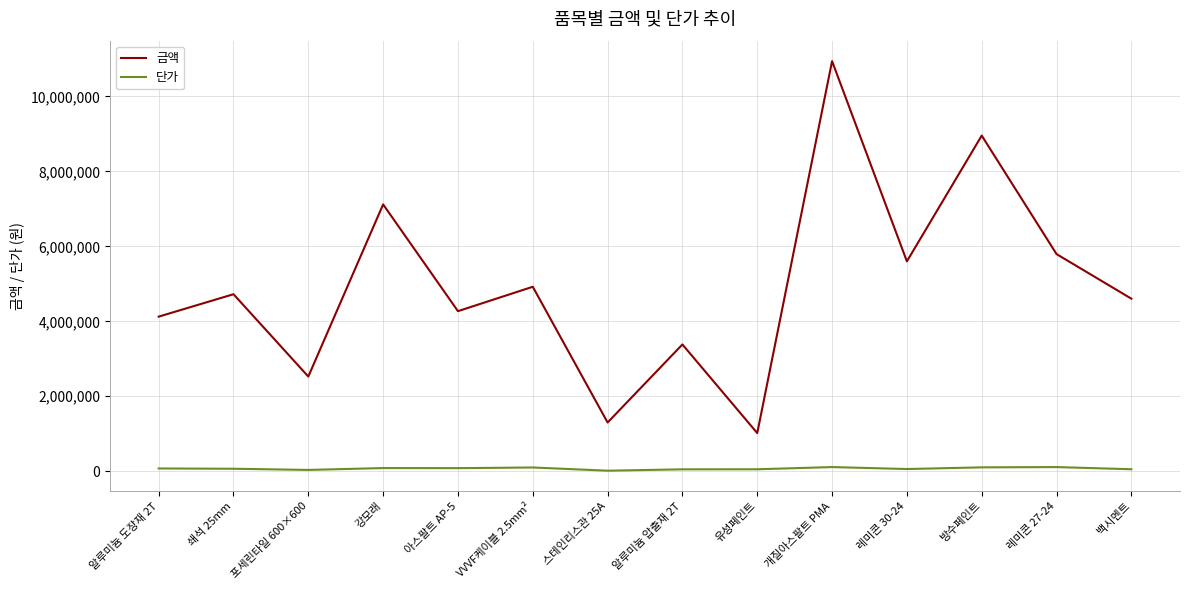

The value of 금액 at 방수페인트 is 8956640. True or false?

True